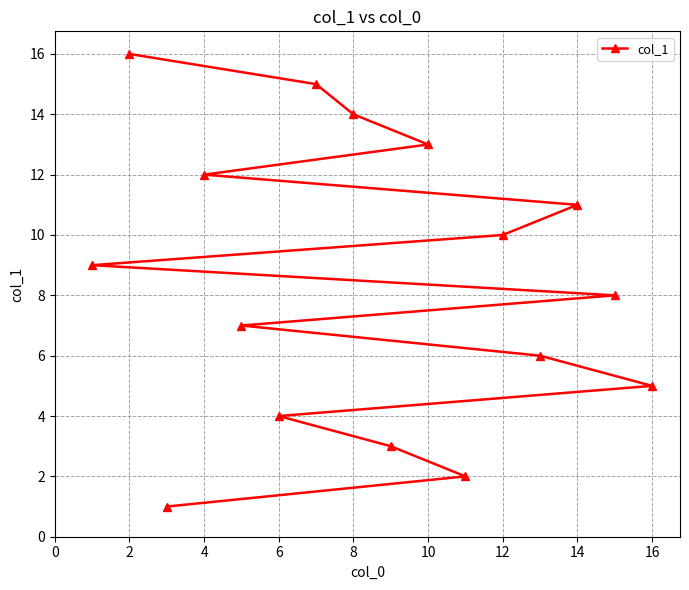

What is the greatest value displayed?

16